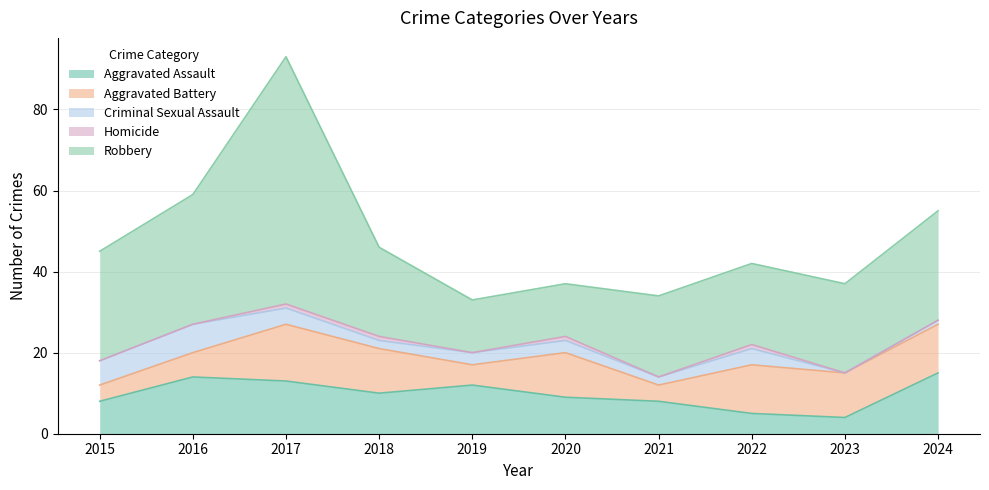

What is the total value across all series at 2024?

55